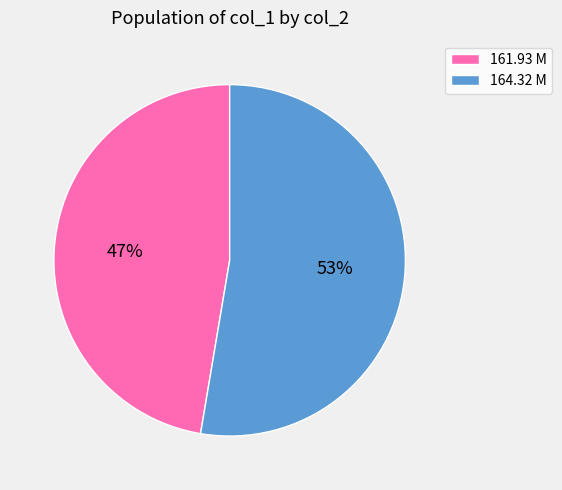

What is the ratio of the value at 164.32 M to the value at 161.93 M?

1.1